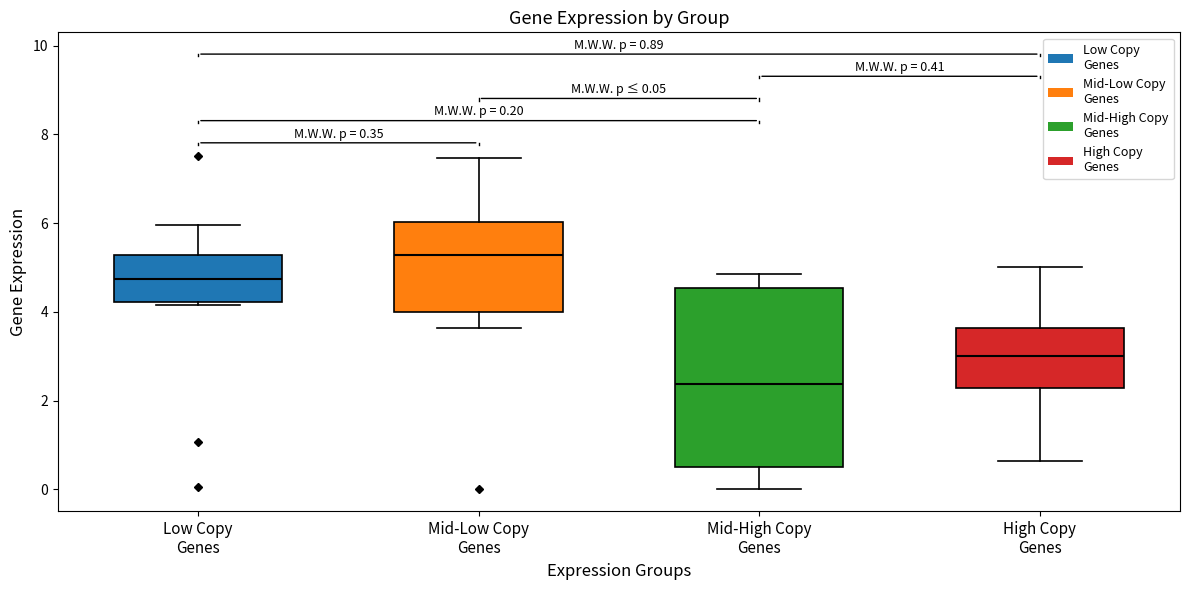

Which box's median line is the lowest?

Mid-High Copy Genes